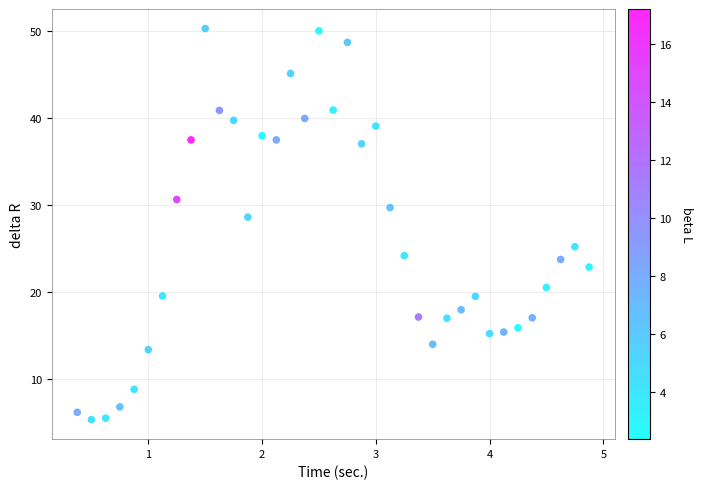

What is the range of X values (max minus min)?

4.5